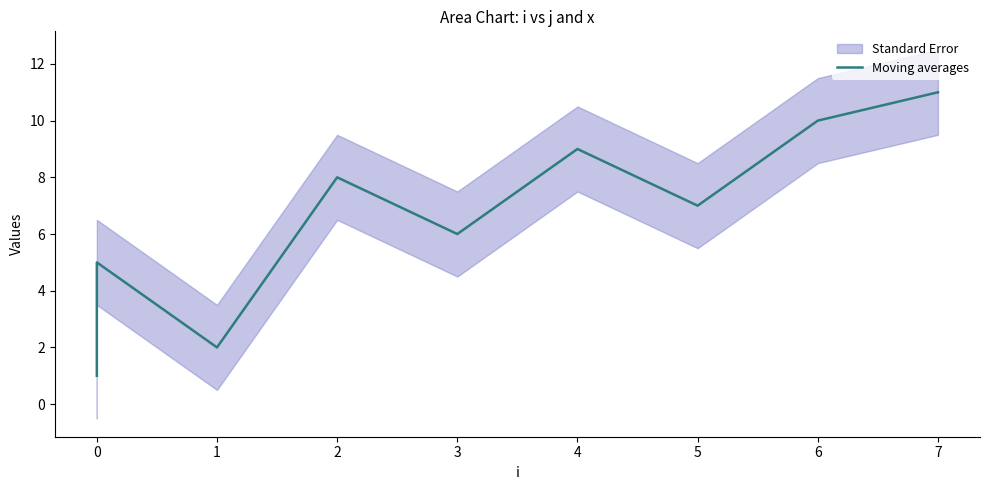

True or false: the data shows 2 at 3.

False